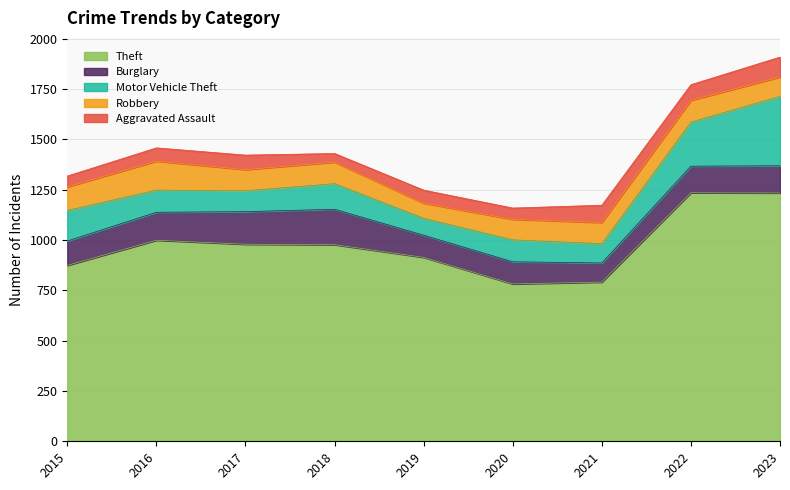

Rank the series by their maximum value, from highest to lowest.

Theft, Motor Vehicle Theft, Burglary, Robbery, Aggravated Assault